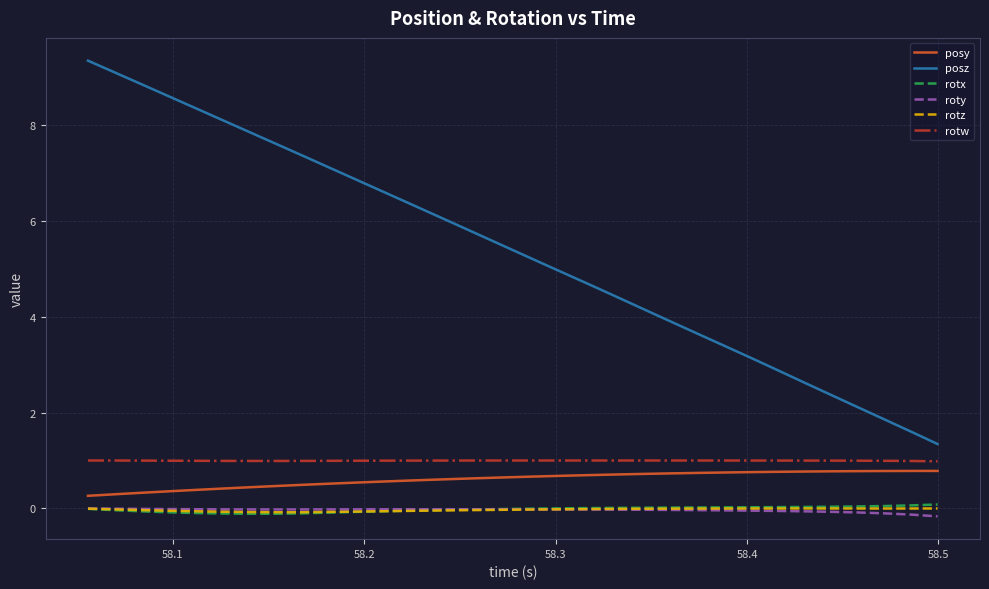

Which series has the largest total across all categories?

posz